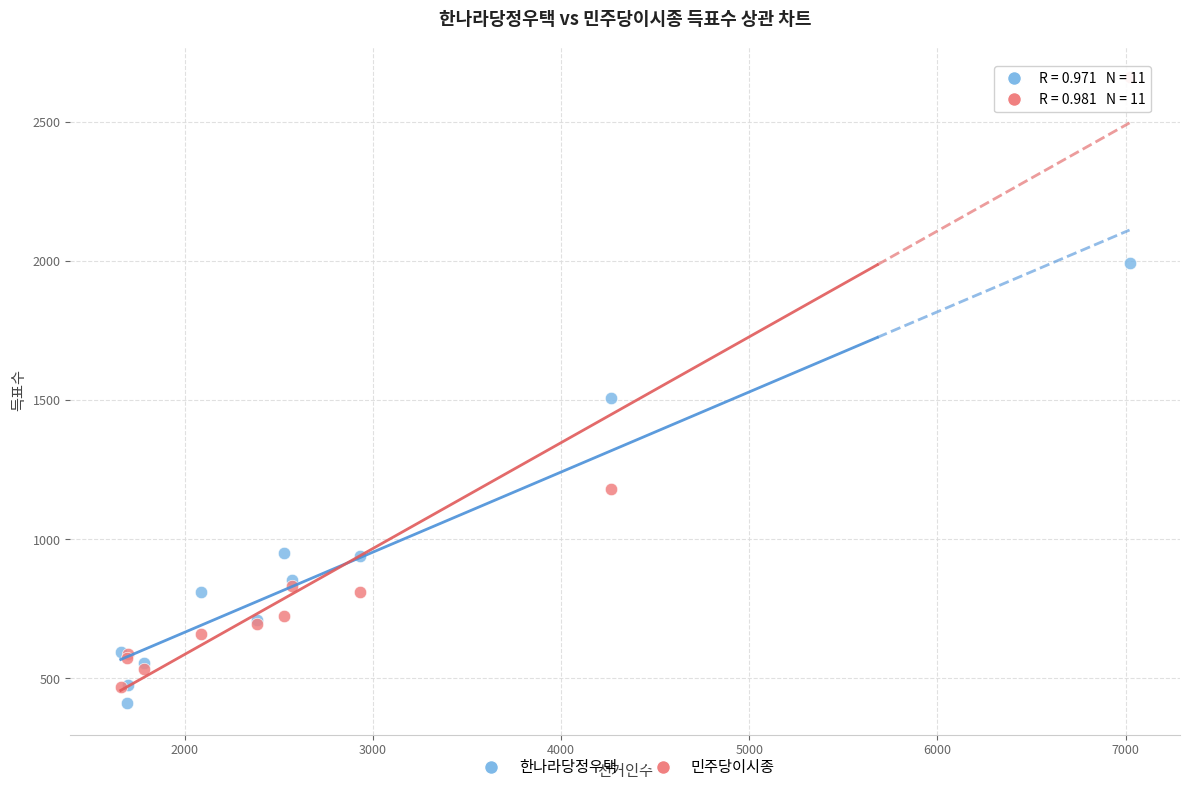

Across all series, what Y value is closest to 1536?

1509